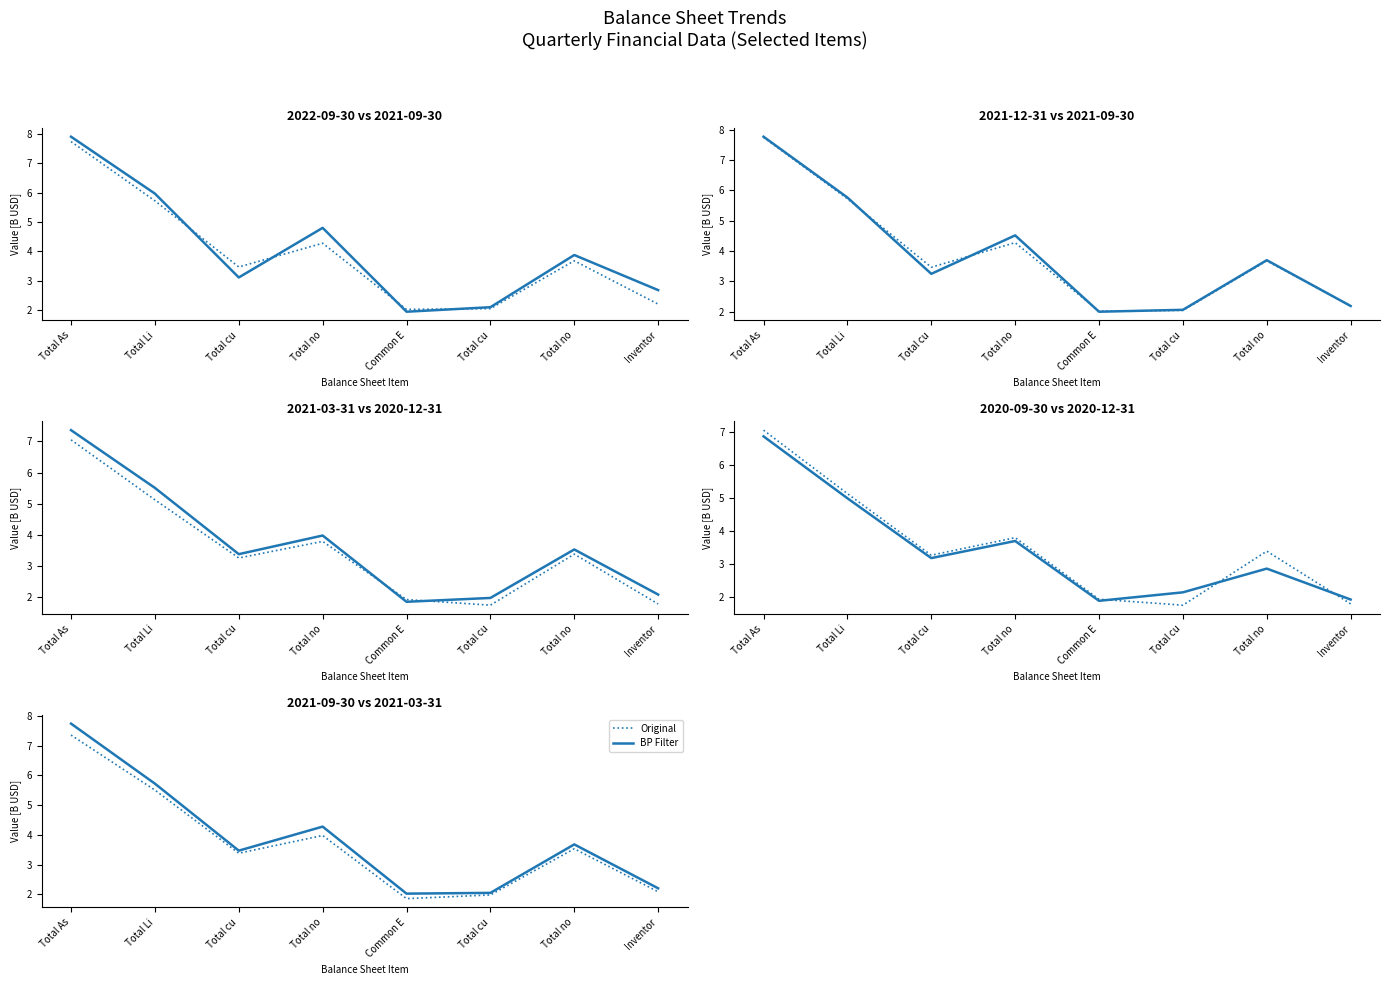

What is the sum of all 2021-09-30 values?

31.2